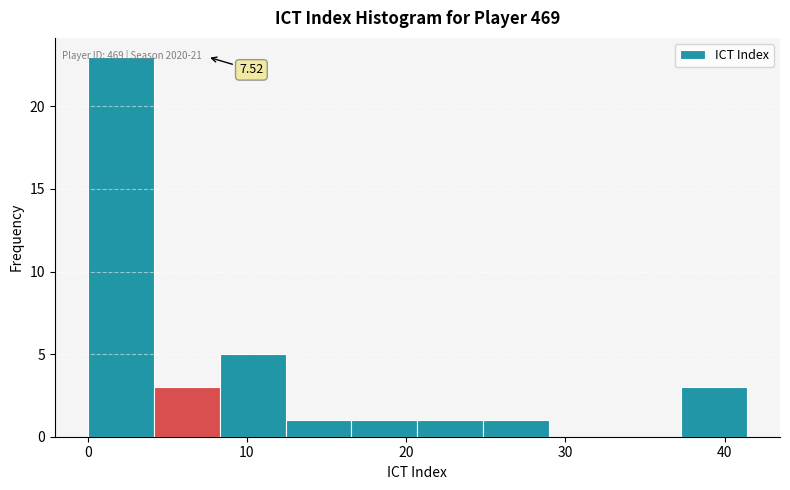

Which range on the x-axis has the tallest bar?

0 to 4